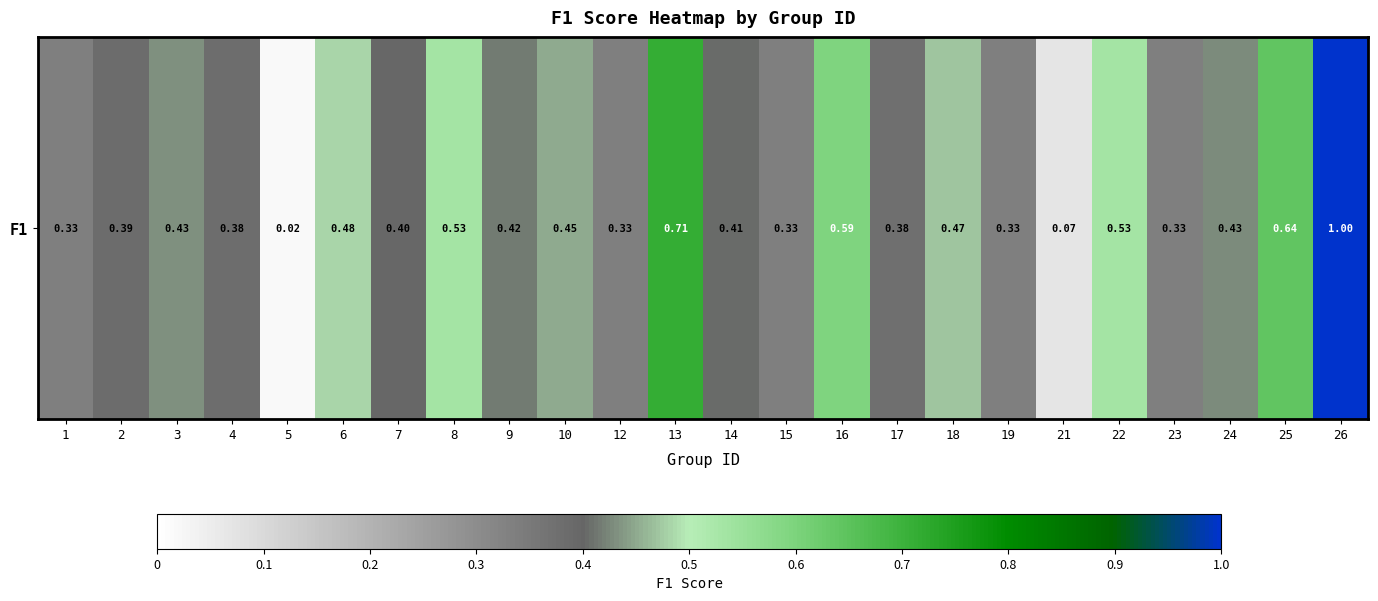

What is the difference between the maximum and second lowest values?

0.9